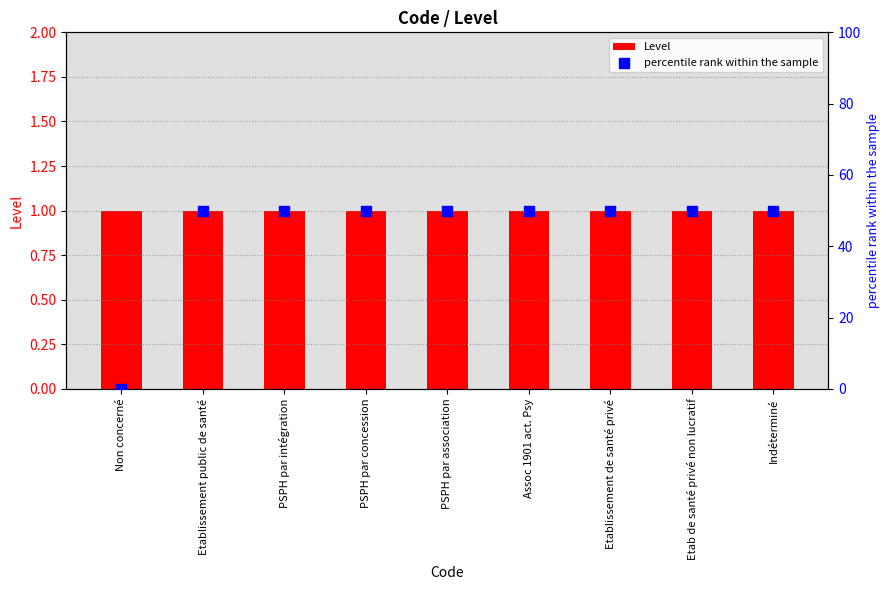

Which series contains the lowest Y value?

percentile rank within the sample